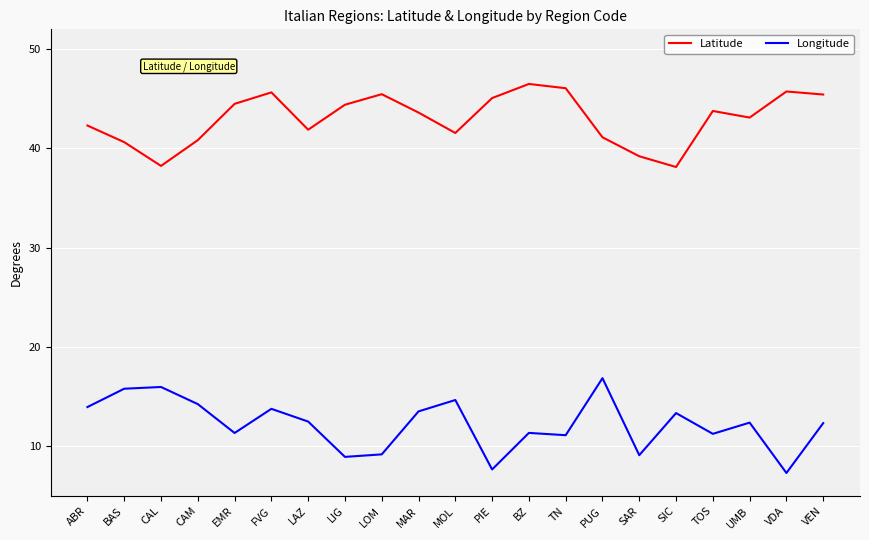

True or false: Latitude and Longitude cross at least once.

False